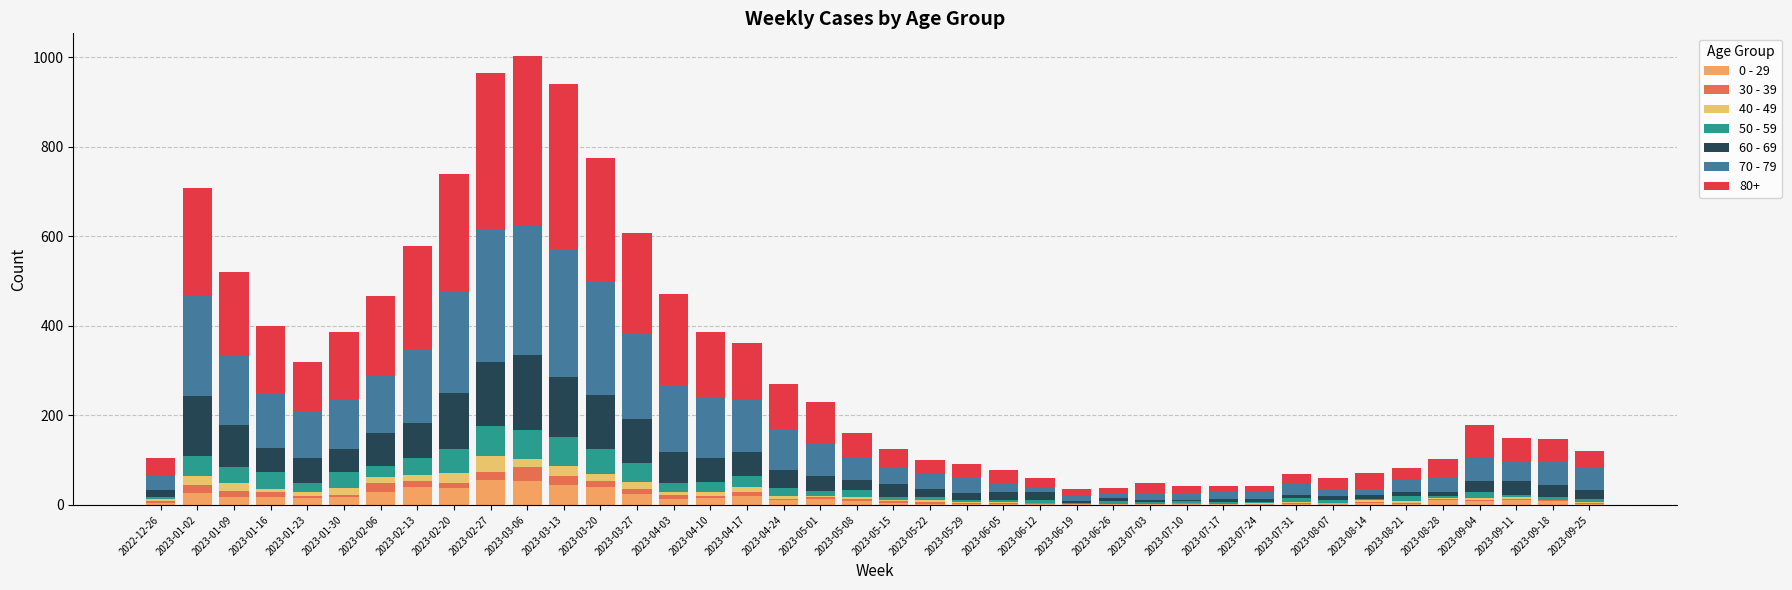

At which category is the sum across all series the highest?

2023-03-06